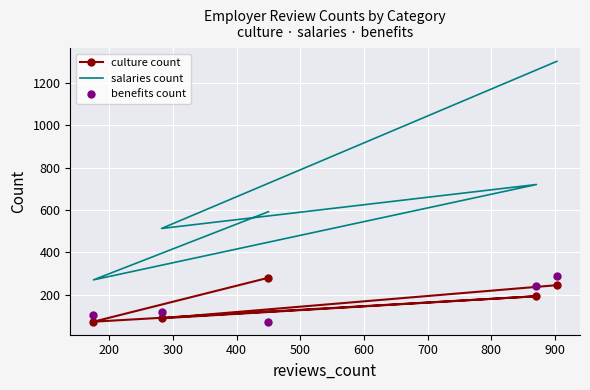

Is it true that salaries count equals 271 at 200?

True